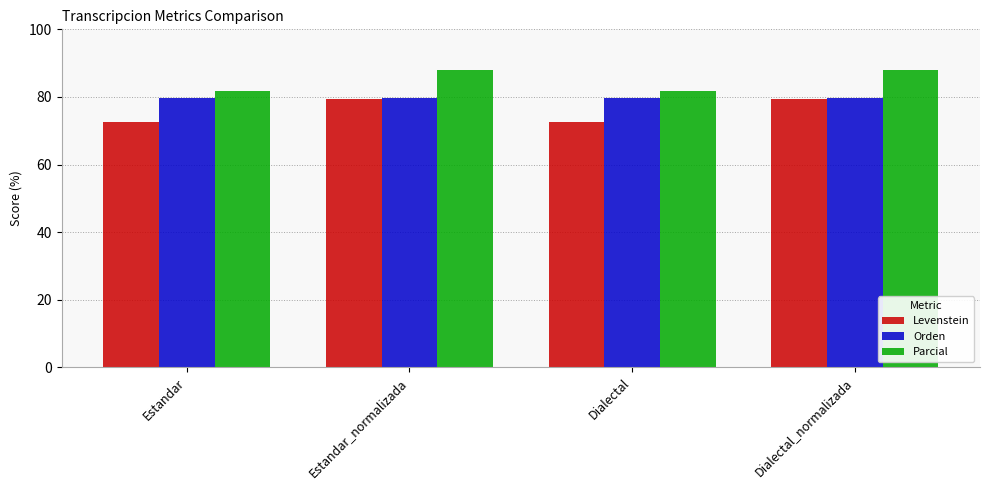

The Parcial series shows 81.8 at Dialectal. True or false?

True